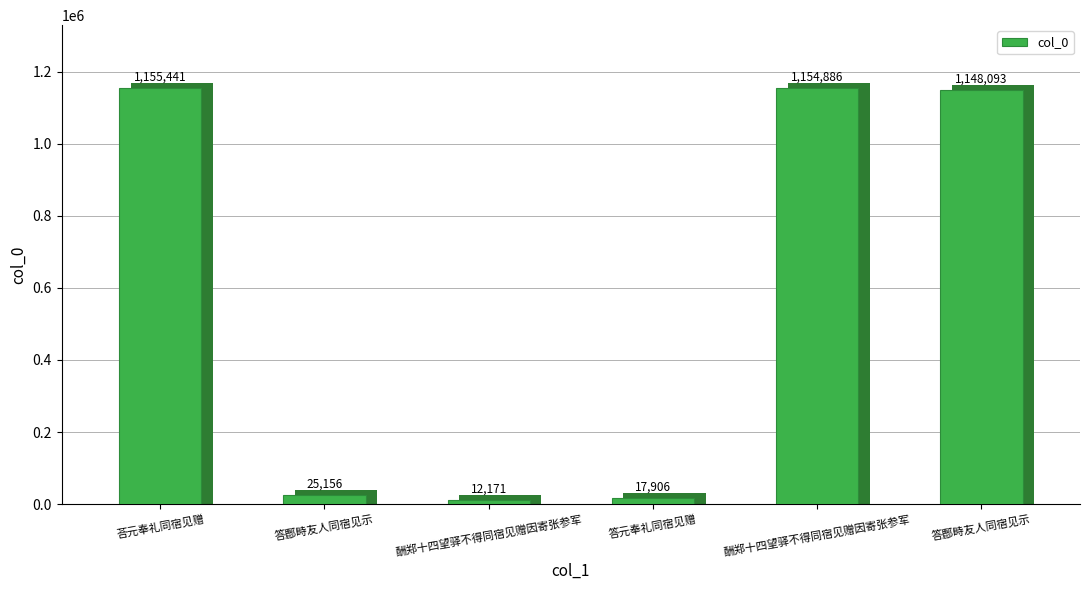

Read the value at 答鄜畤友人同宿见示, to the nearest 10.

1148090